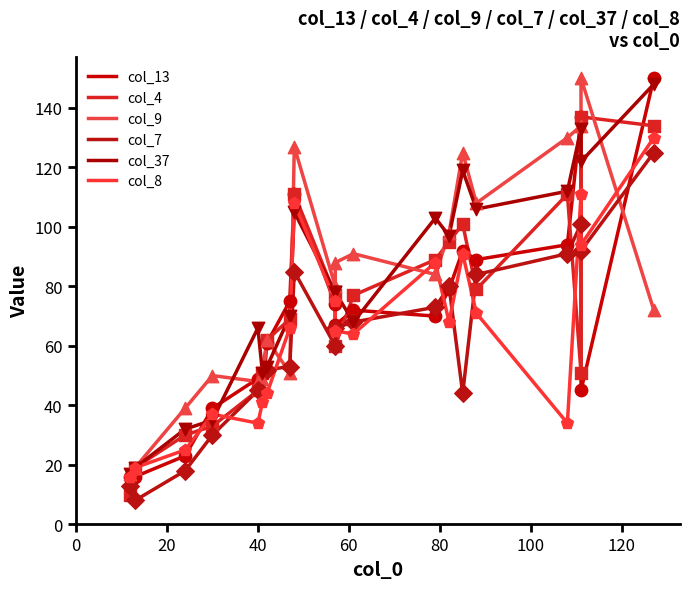

Which series has the widest spread of Y values?

col_13